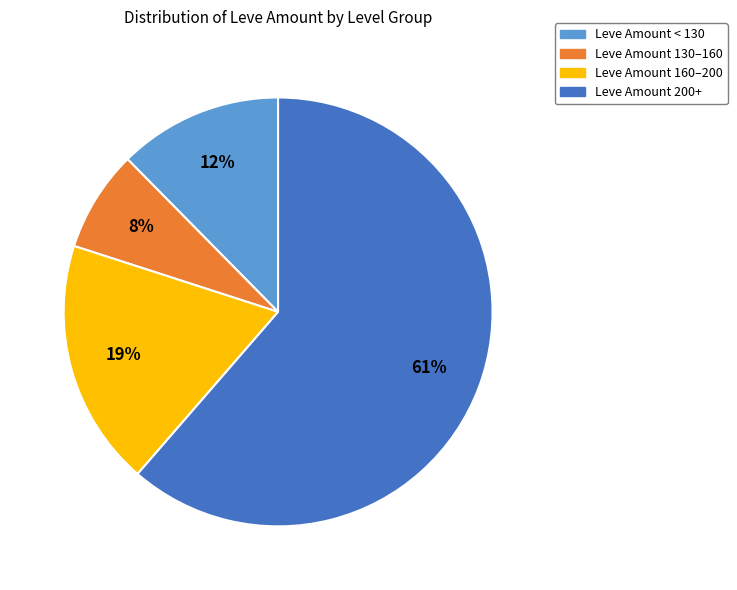

Is there any slice that represents more than half of the pie?

Yes